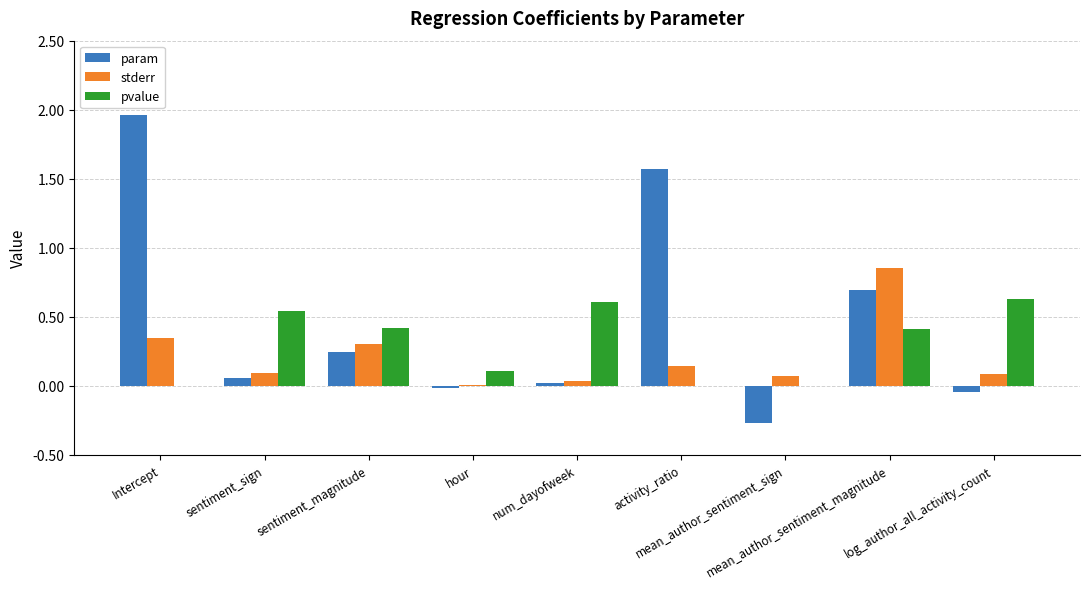

Count the number of data series in this chart.

3